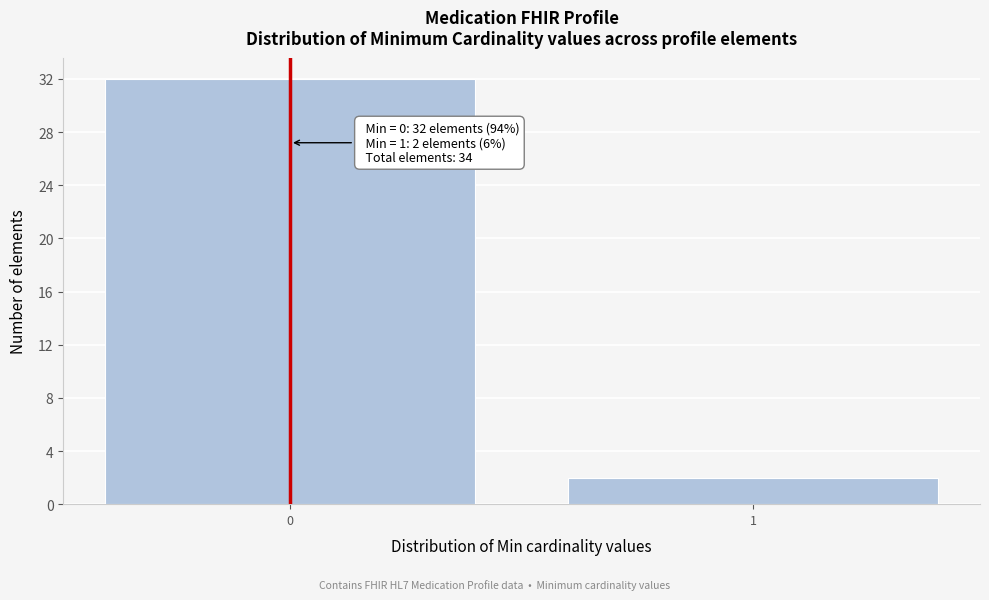

Reading left to right, what are all the values shown in this chart?

0=32	1=2